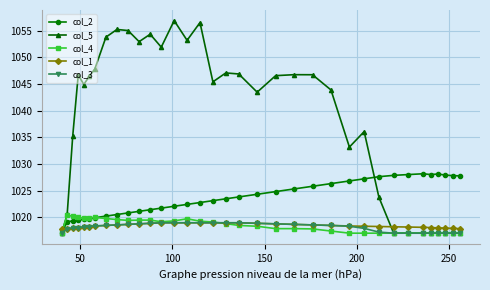

Which series has the largest total across all categories?

col_5